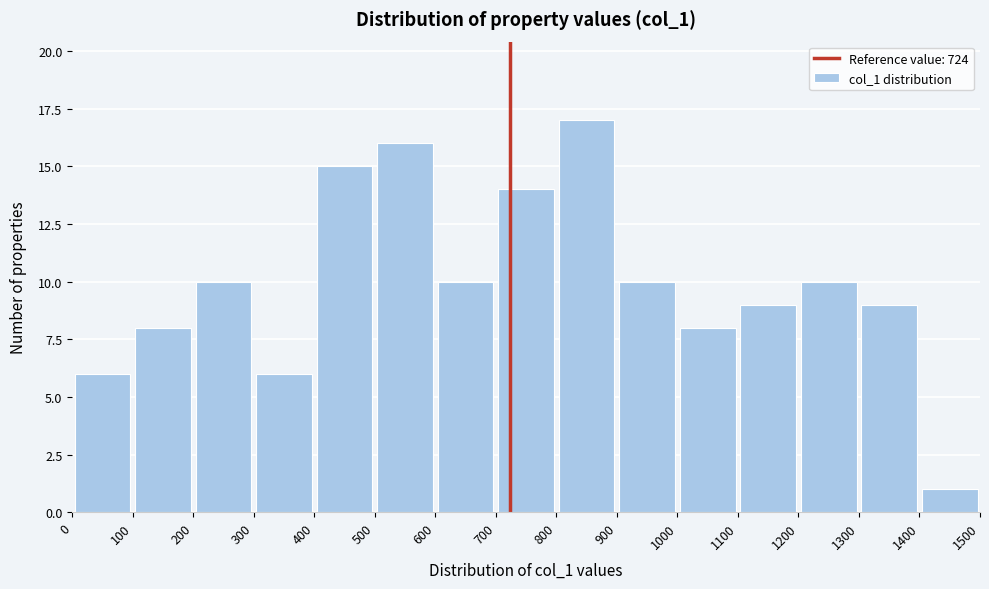

Reading left to right, list every bar in this chart as the range it spans on the x-axis followed by its height. The values are not printed on the chart, so give them approximately, as read against the axis.

0 to 100: 6
100 to 200: 8
200 to 300: 10
300 to 400: 6
400 to 500: 15
500 to 600: 16
600 to 700: 10
700 to 800: 14
800 to 900: 17
900 to 1000: 10
1000 to 1100: 8
1100 to 1200: 9
1200 to 1300: 10
1300 to 1400: 9
1400 to 1500: 1